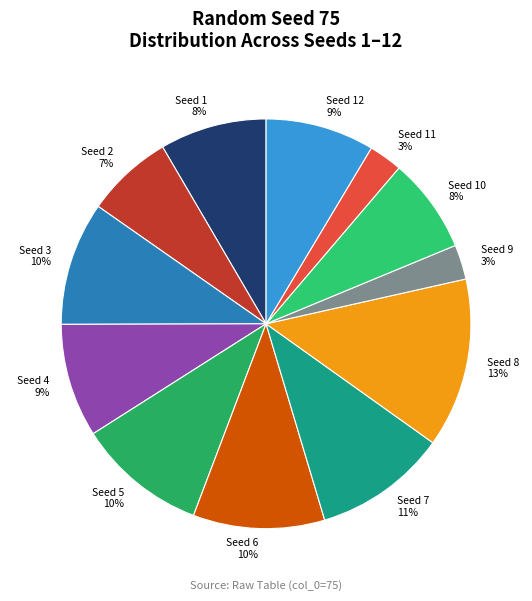

What is the largest slice in the pie chart?

Seed 8